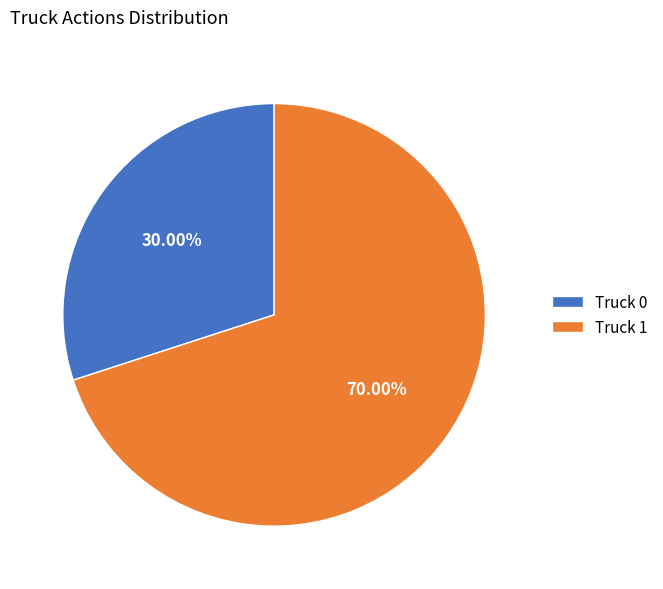

Rank the categories by value from lowest to highest.

Truck 0, Truck 1